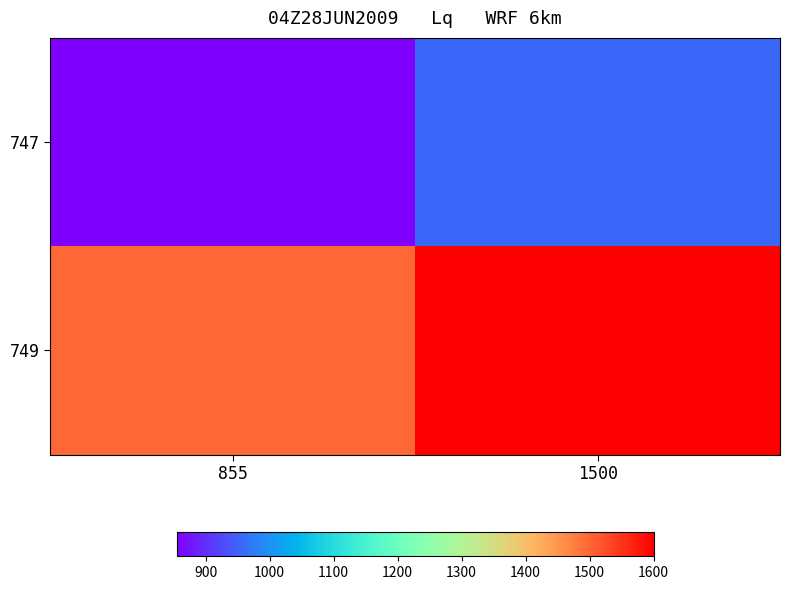

Reading left to right, list all the values displayed in this chart.

747: 855=855	1500=955
749: 855=1500	1500=1600